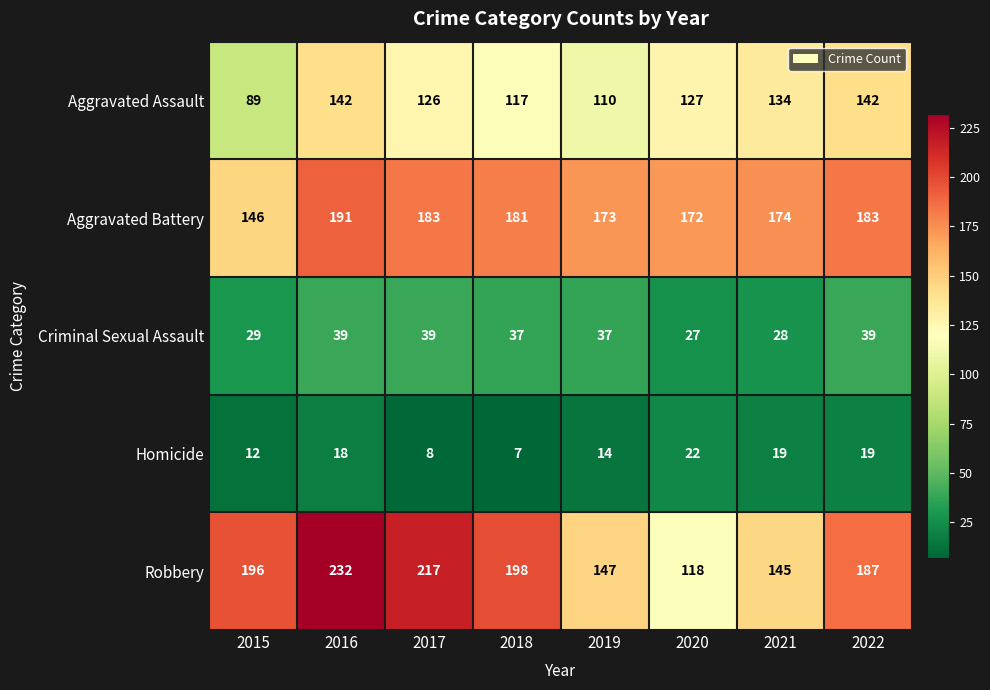

What is the total value across all series at 2019?

481